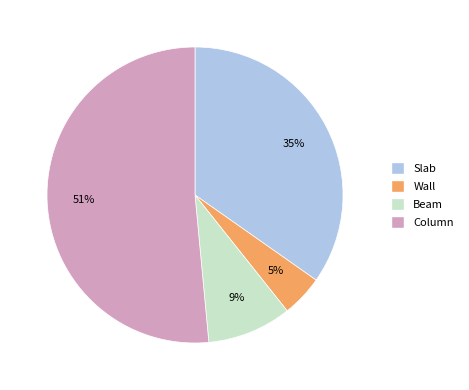

The Slab slice represents 35% of the pie. True or false?

True